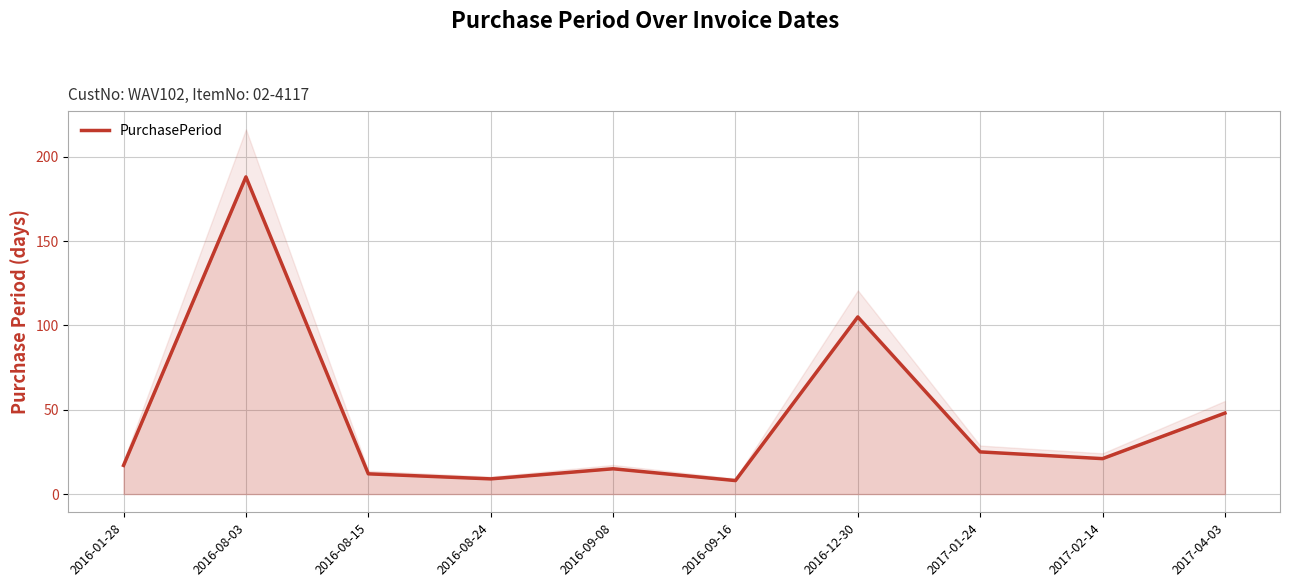

Rank the categories by value from lowest to highest.

2016-09-16, 2016-08-24, 2016-08-15, 2016-09-08, 2016-01-28, 2017-02-14, 2017-01-24, 2017-04-03, 2016-12-30, 2016-08-03